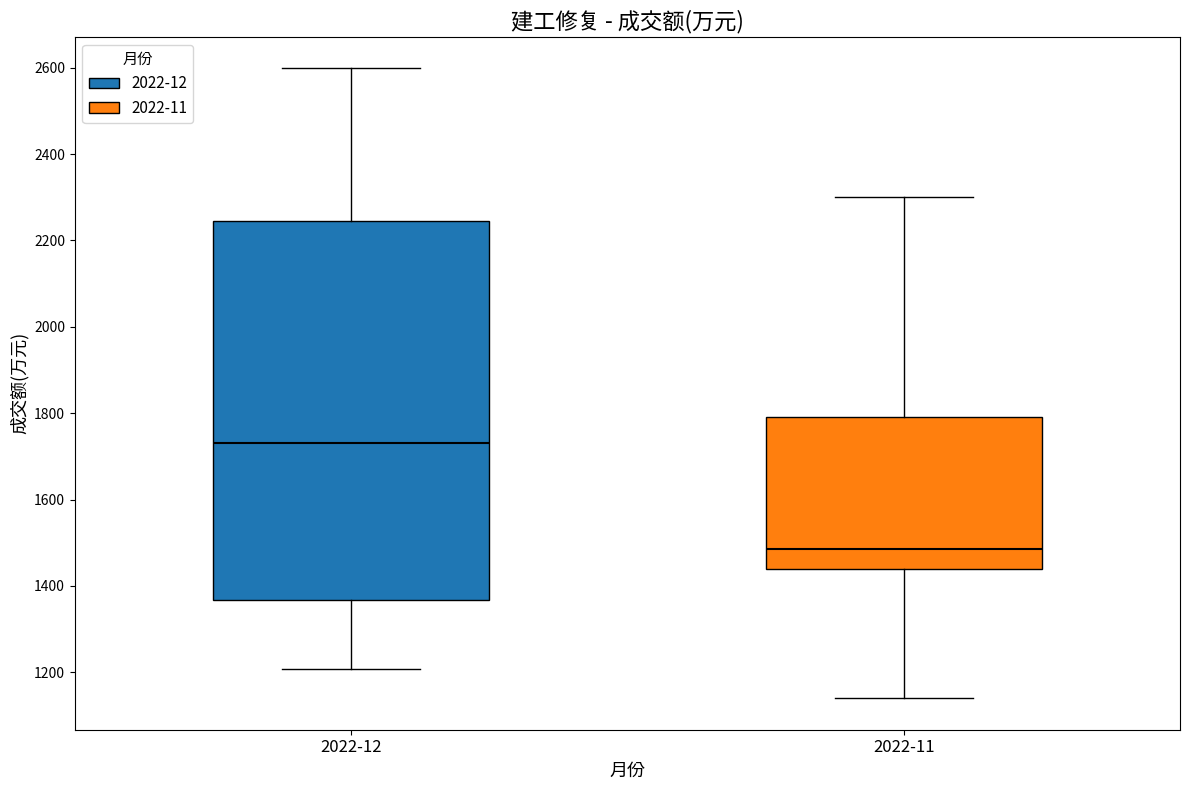

Reading left to right, read every box against the y-axis: the position of its median line, the range the box covers, and the ends of its whiskers. The values are not printed on the chart, so give them approximately, as read against the axis.

2022-12: median 1740, box 1360 to 2240, whiskers 1200 to 2600
2022-11: median 1480, box 1440 to 1800, whiskers 1140 to 2300